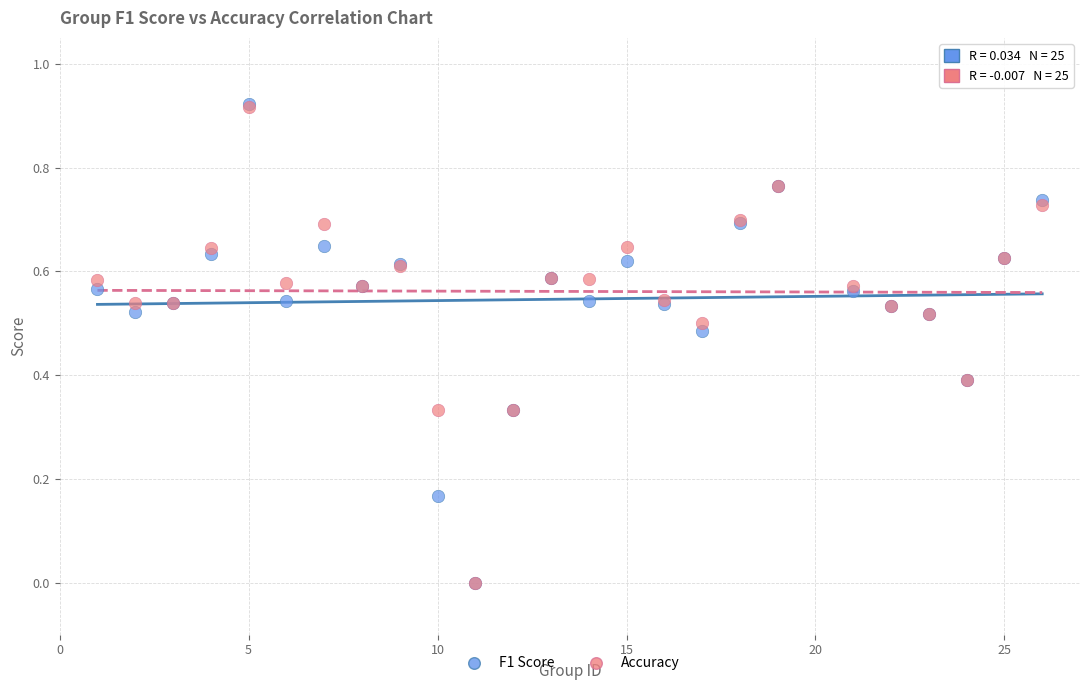

What are all the series names shown in the legend?

F1 Score, Accuracy